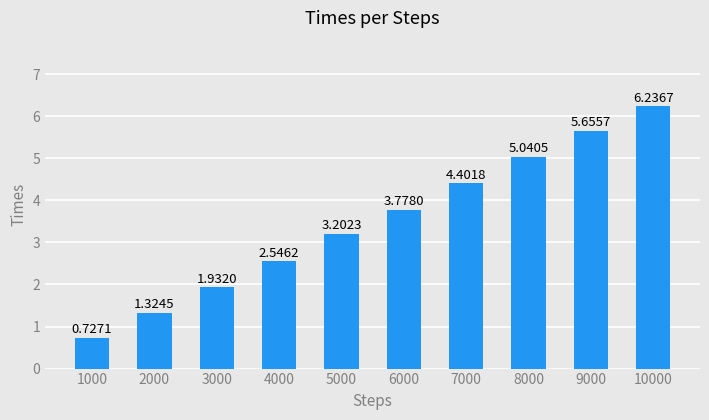

Does the chart contain stacked bars?

No